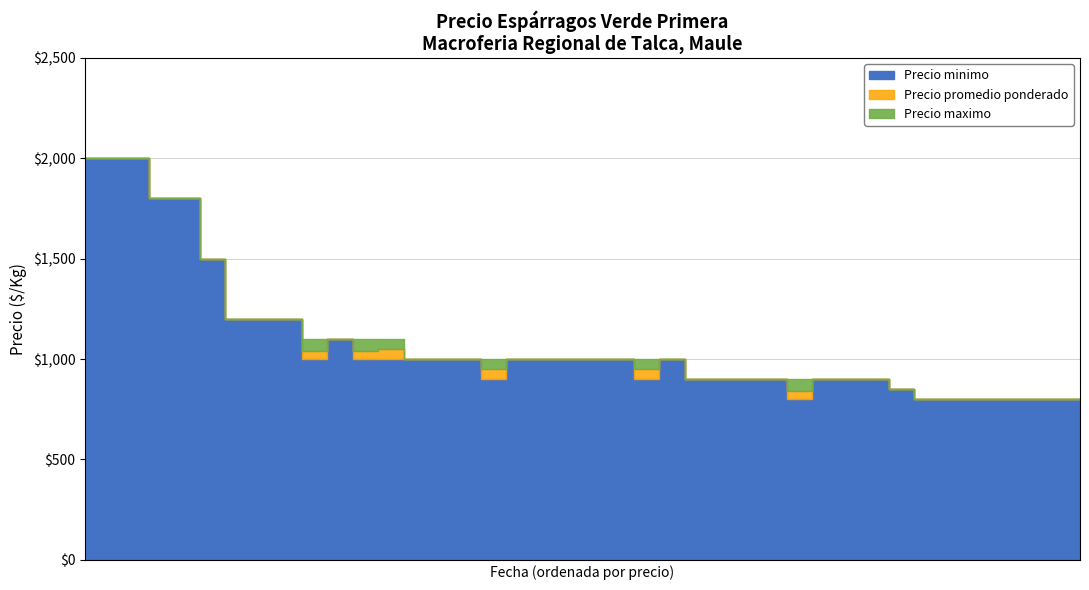

What is the value of the Precio promedio ponderado point at the 4th from the left?

1800